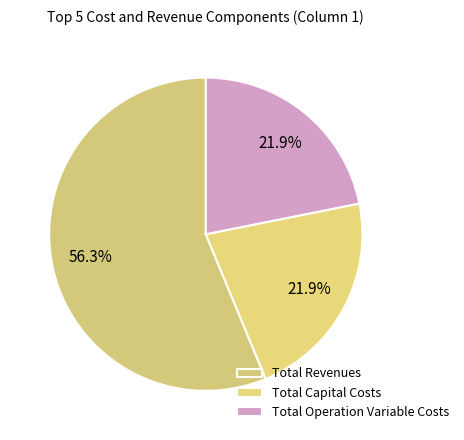

Count the number of slices in the pie.

3